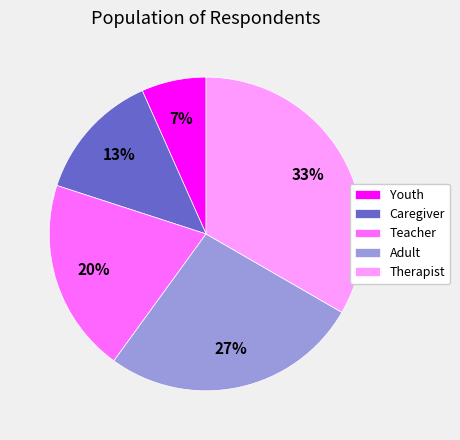

True or false: Caregiver accounts for 19% of the total.

False